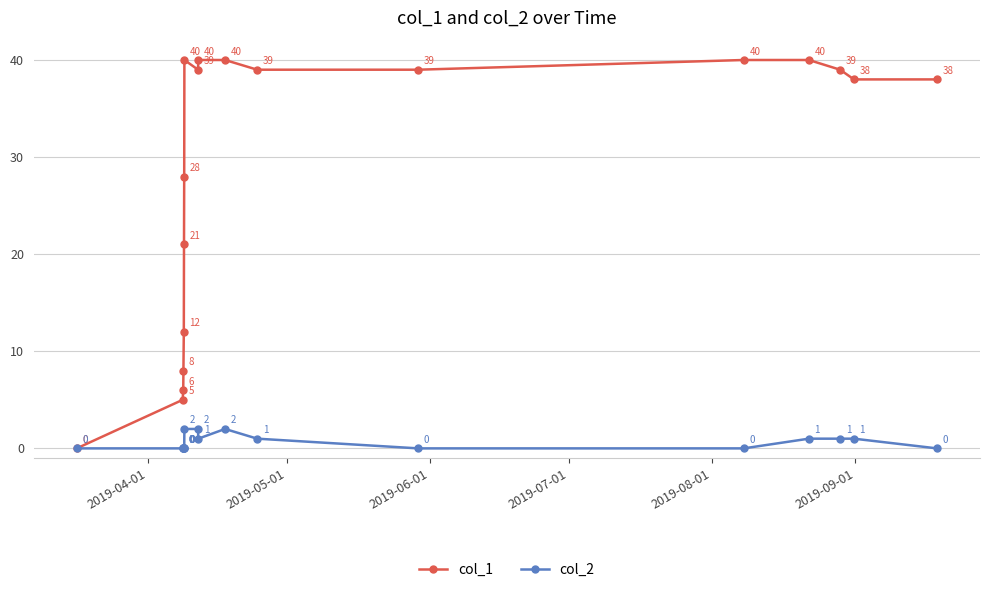

Which series has the widest spread of values?

col_1